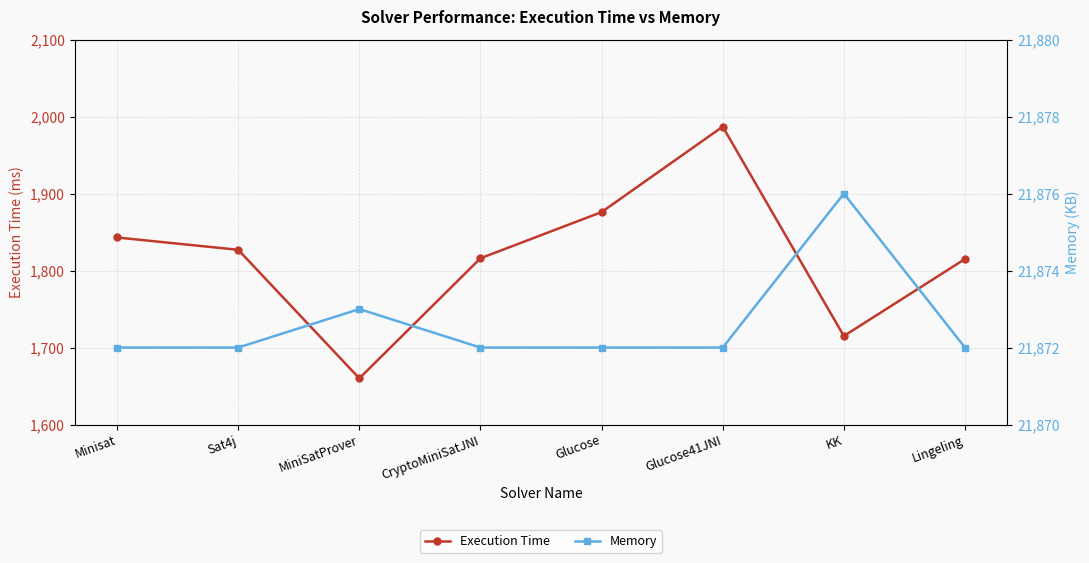

What is the label of the 7th point from the left?

KK